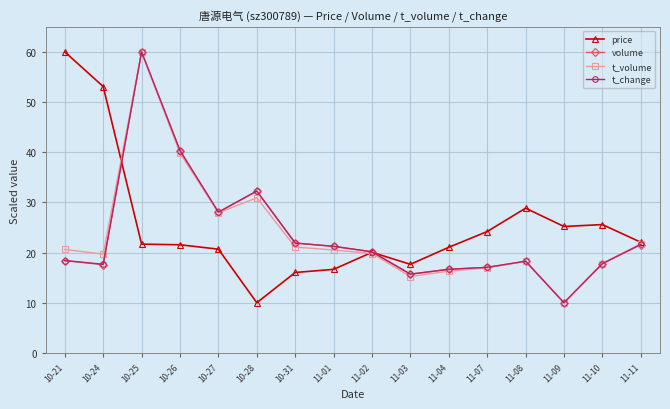

The value of volume at 11-07 is 27.5. True or false?

False